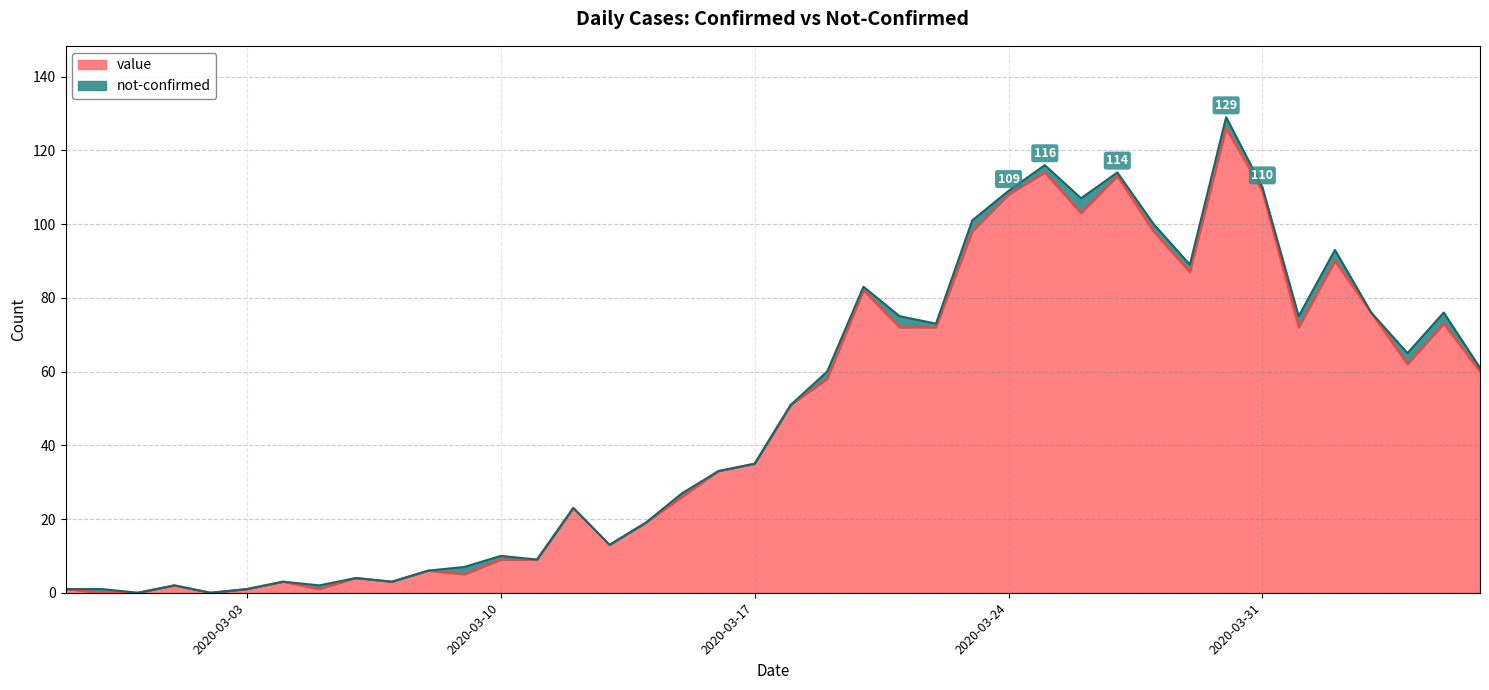

Approximately how many times larger is the value at 2020-03-22 compared to 2020-03-28?

0.7